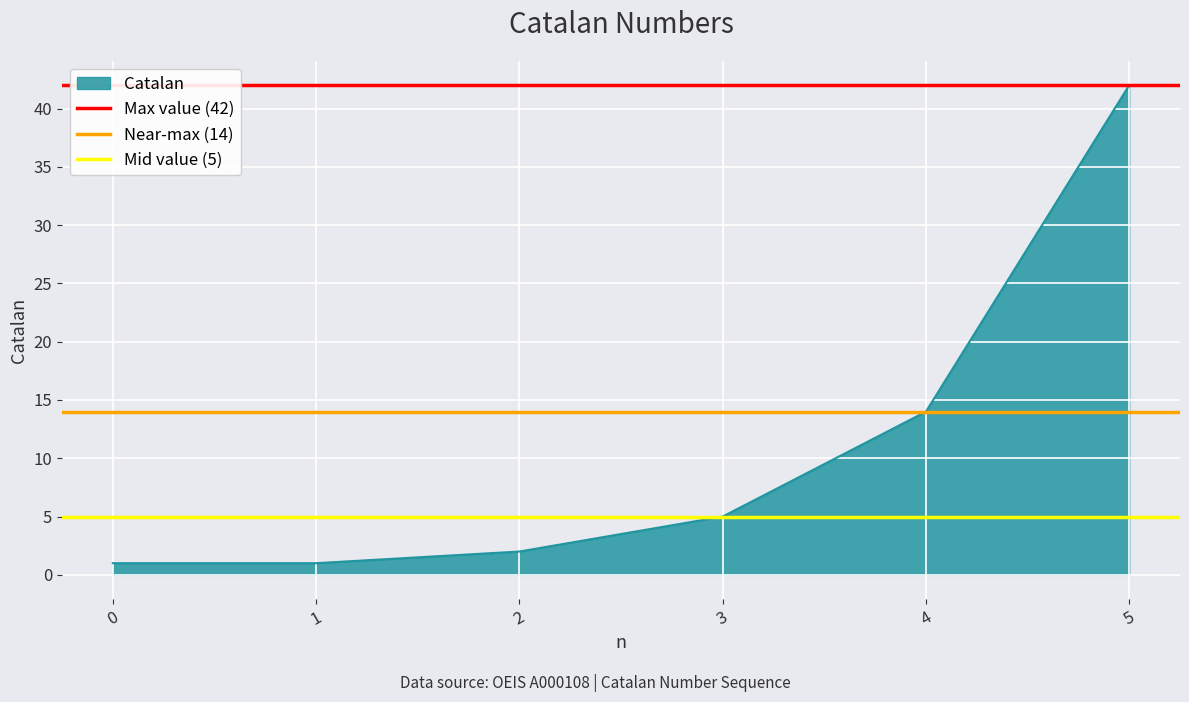

True or false: Catalan has a value of 5 at 3.

True